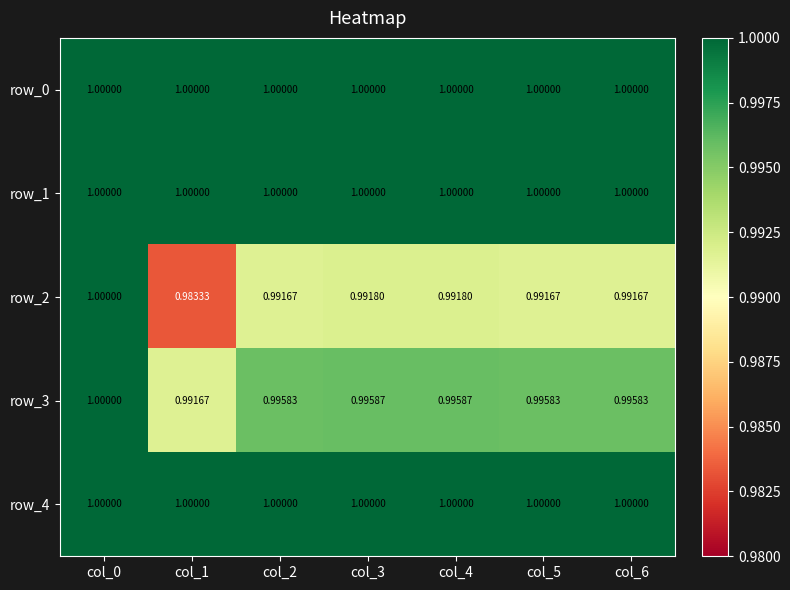

What is the average value of the row_2 series?

1.0